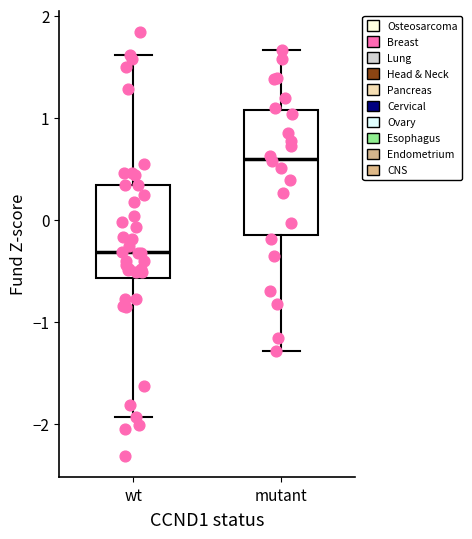

Where is the upper edge of the box for mutant on the y-axis? The values are not printed on the chart, so give them approximately, as read against the axis.

1.1